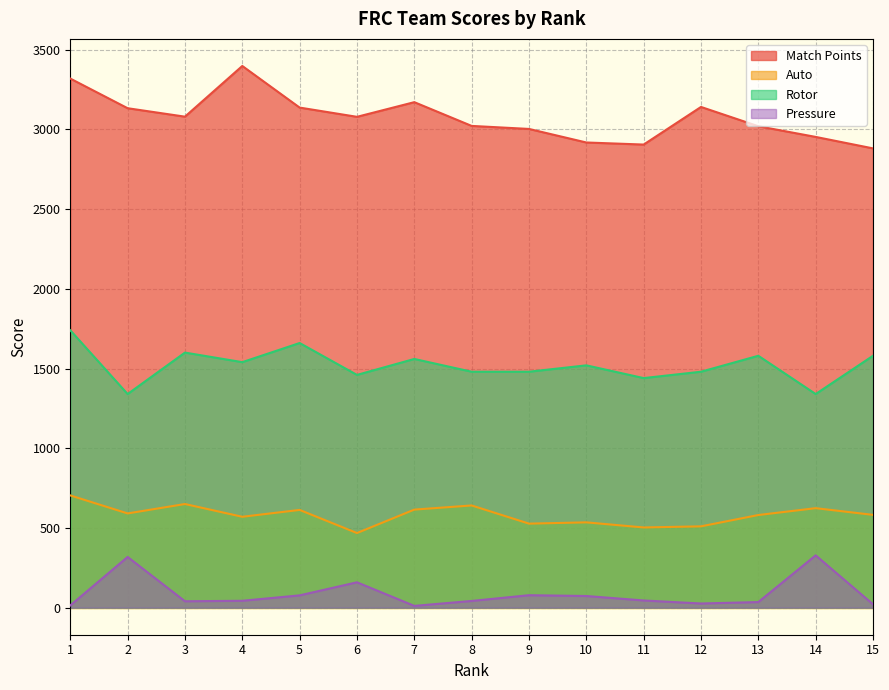

Reading left to right, list all the values displayed in this chart.

Match Points: 3319	3133	3080	3398	3137	3079	3171	3022	3003	2918	2905	3141	3020	2953	2881
Auto: 704	591	650	570	613	468	615	641	527	535	503	510	581	624	582
Rotor: 1740	1340	1600	1540	1660	1460	1560	1480	1480	1520	1440	1480	1580	1340	1580
Pressure: 14	318	40	43	77	159	11	42	78	73	45	26	35	328	21